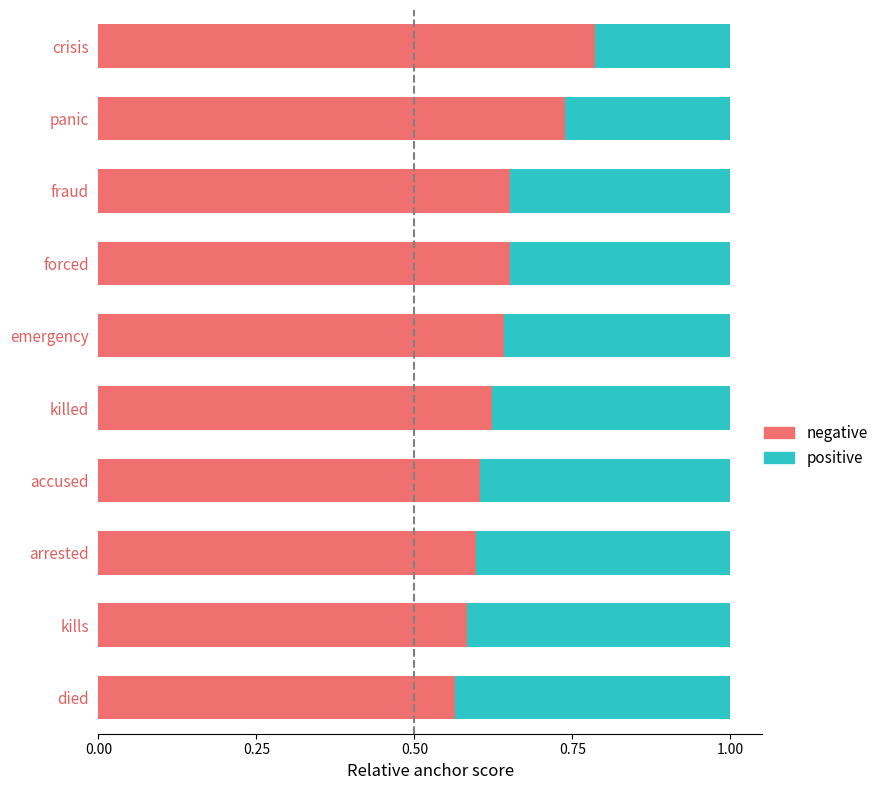

What is the sum of all negative values?

6.4